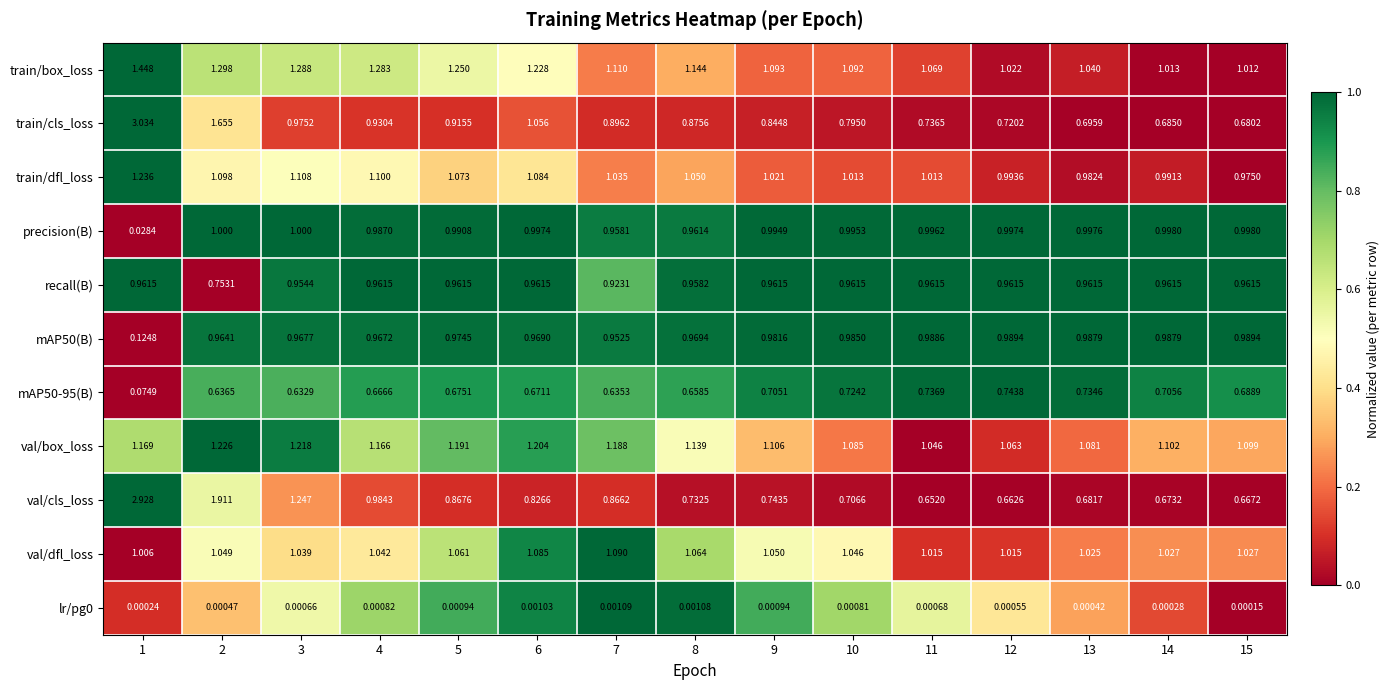

Is the value of train/dfl_loss at 11 greater than the value of lr/pg0 at 11?

Yes